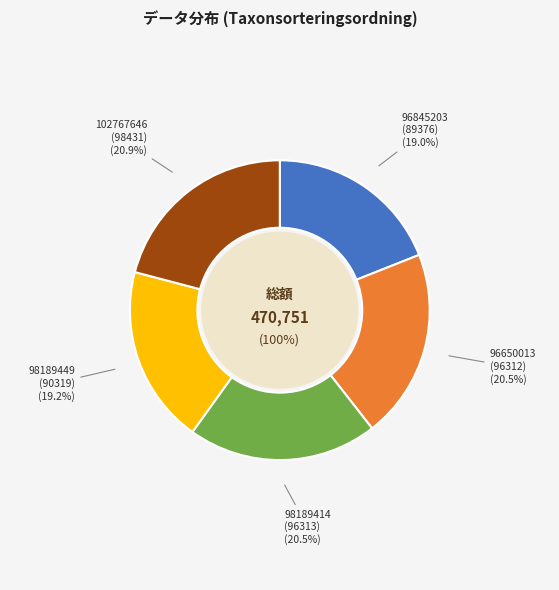

Rank the categories by value from lowest to highest.

96845203, 98189449, 96650013, 98189414, 102767646